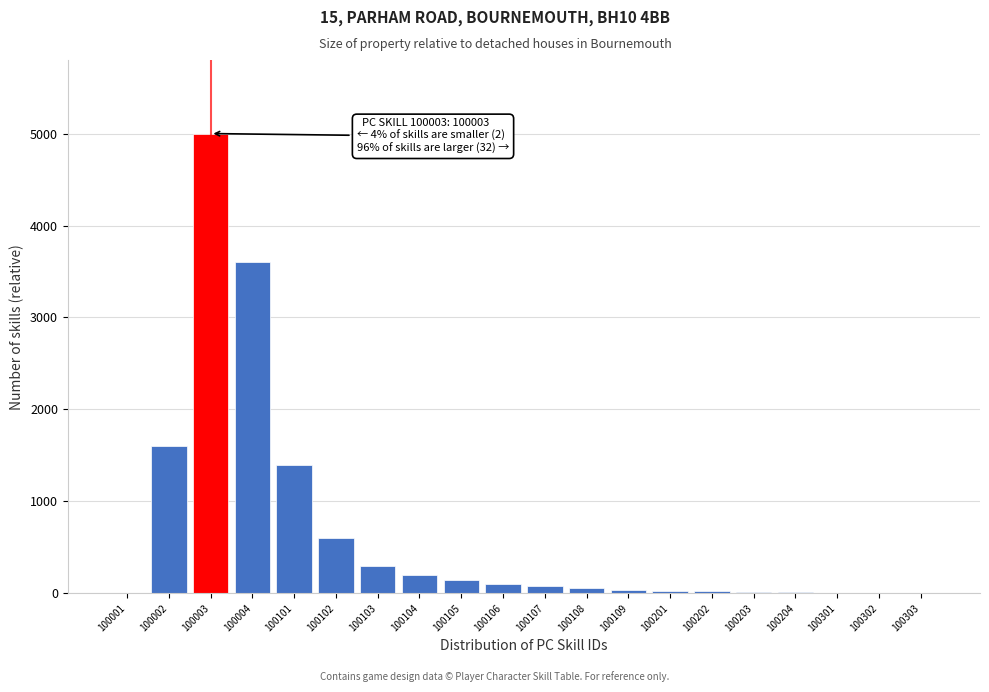

What is the maximum value shown in the chart?

5000